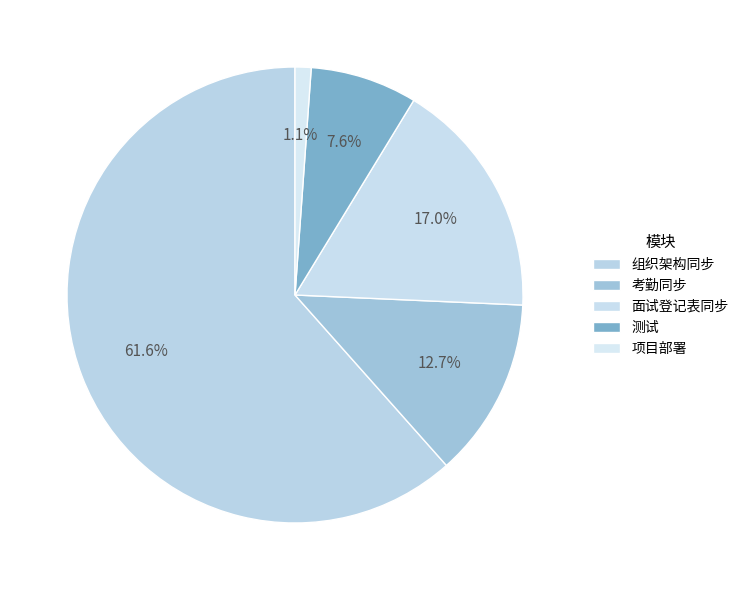

How many slices are in this pie chart?

5